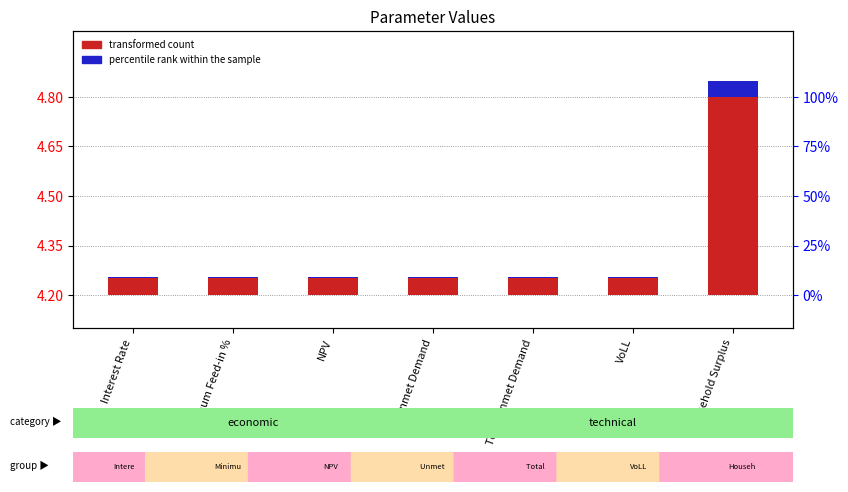

Rank the series at NPV from lowest to highest value.

percentile rank within the sample, transformed count